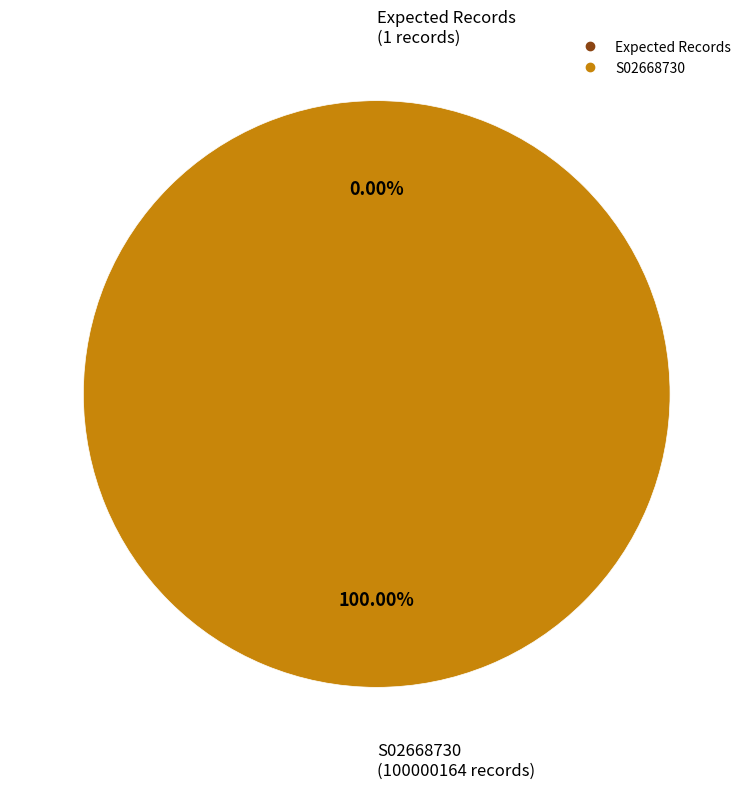

Does S02668730 represent more than half of the total?

Yes